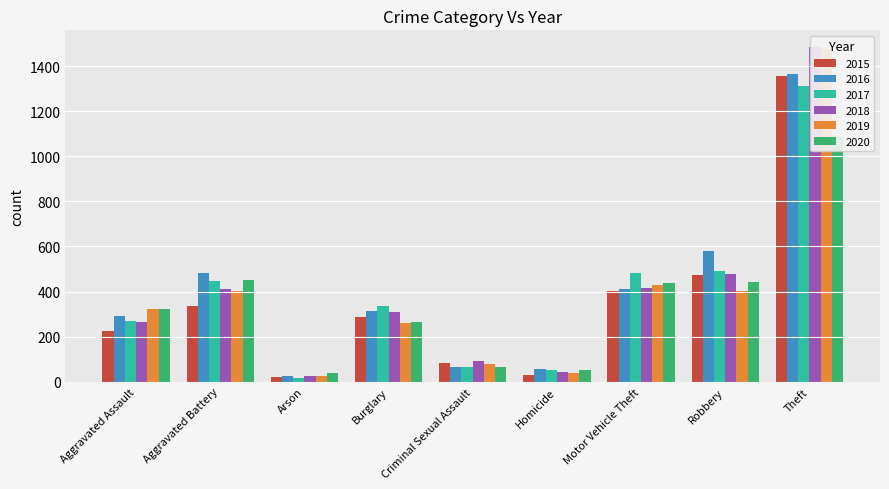

What is the total value across all series at Motor Vehicle Theft?

2578